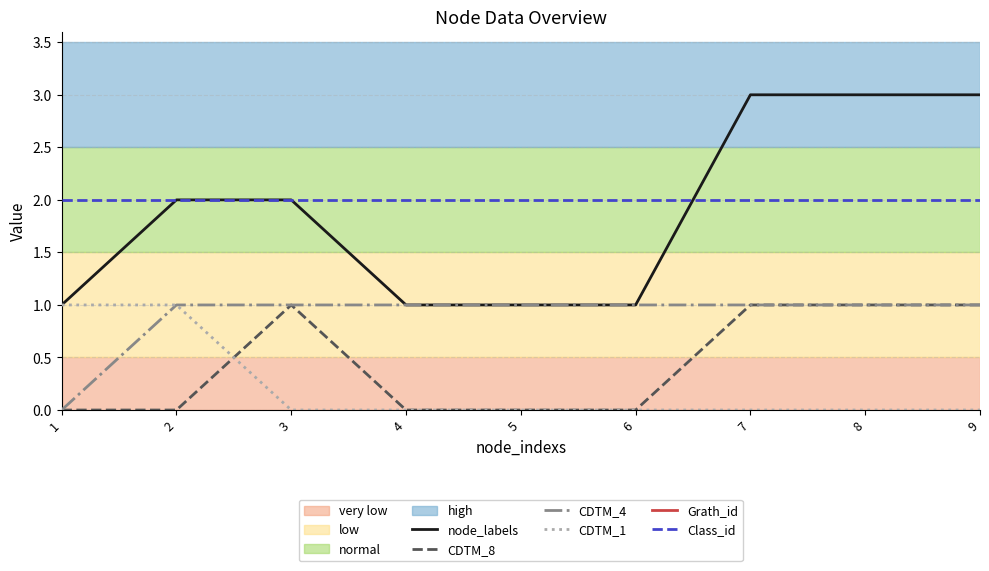

Rank the series at 7 from highest to lowest value.

Grath_id, node_labels, Class_id, CDTM_8, CDTM_4, CDTM_1